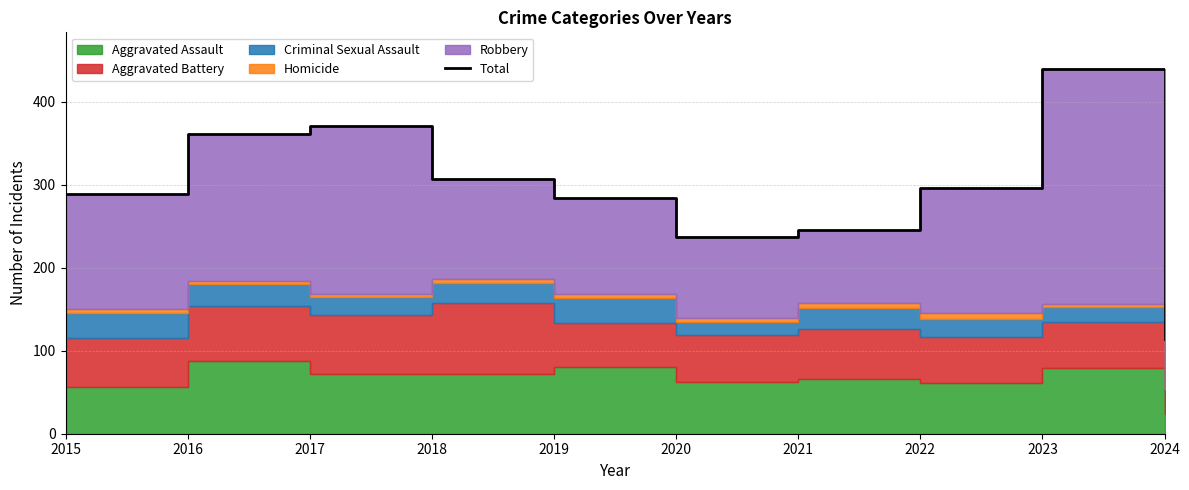

The chart shows a value of 84 at 2015. True or false?

False